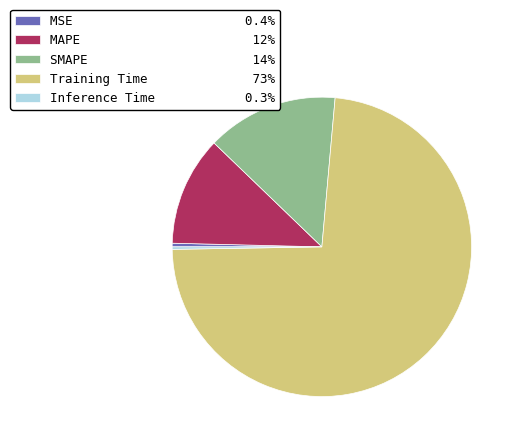

Is it true that MSE is 0% of the pie?

True